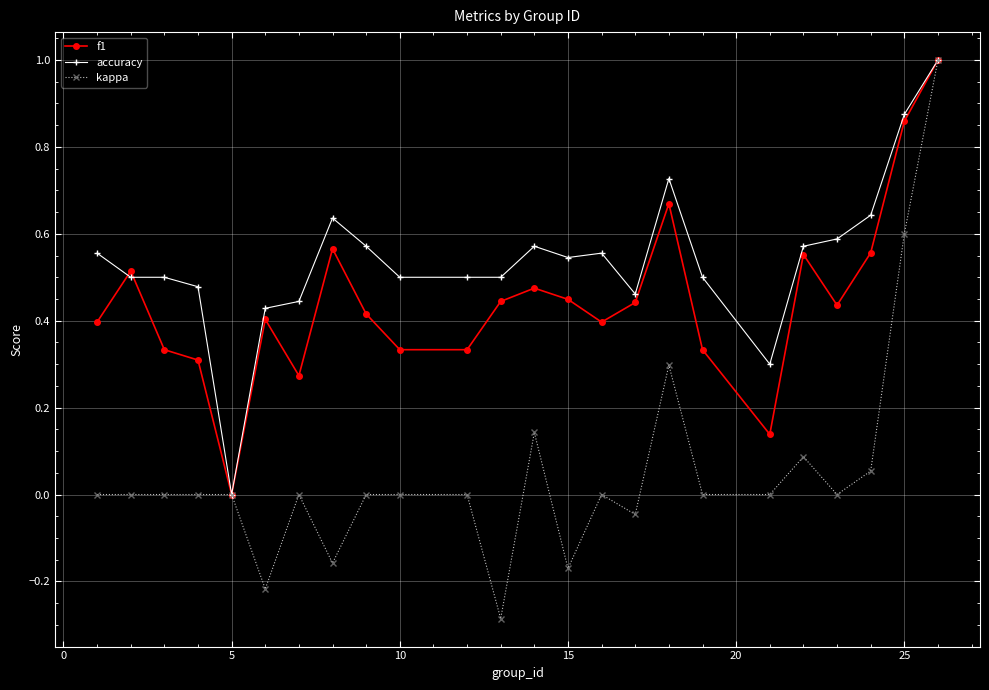

Which series has the widest spread of values?

kappa